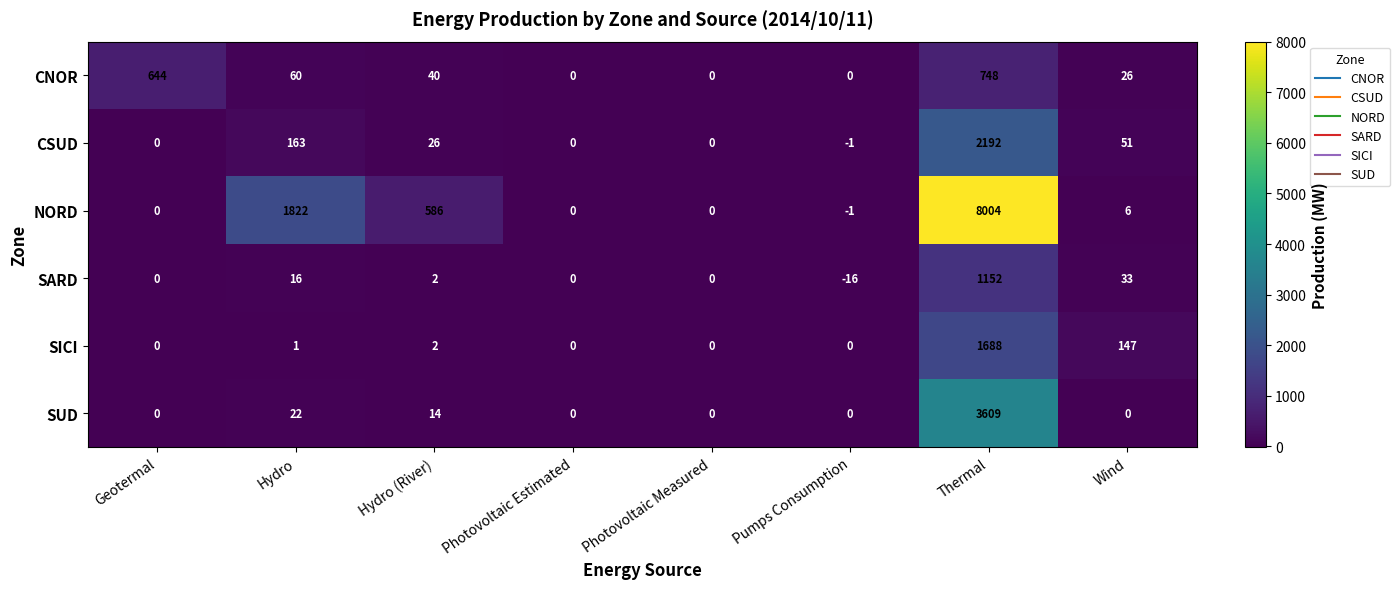

What is the difference between the maximum and second lowest values in the NORD series?

8004